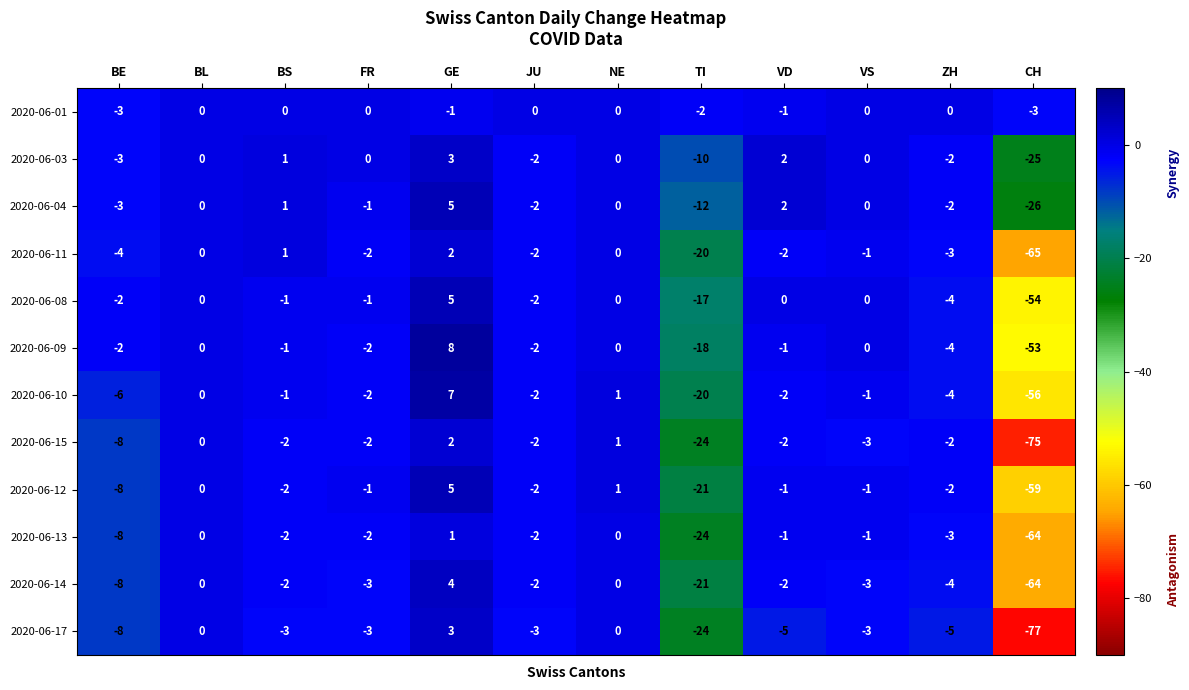

Where is 2020-06-13 nearest to the value -31?

TI